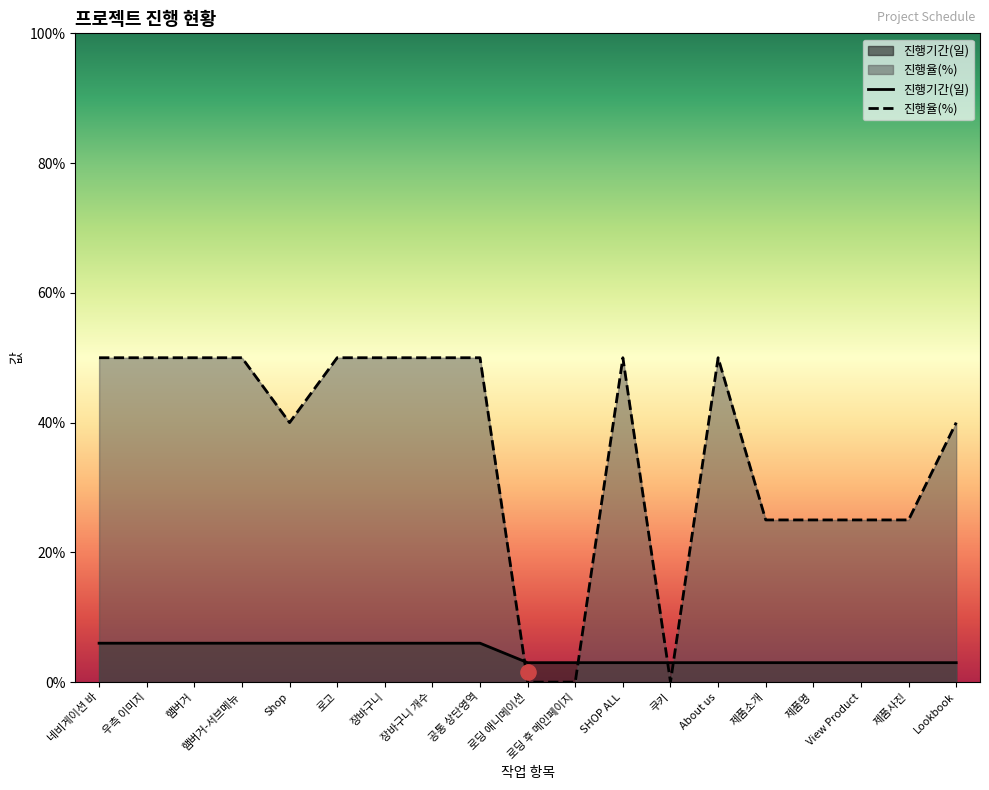

What is the total value across all series at 로고?

56